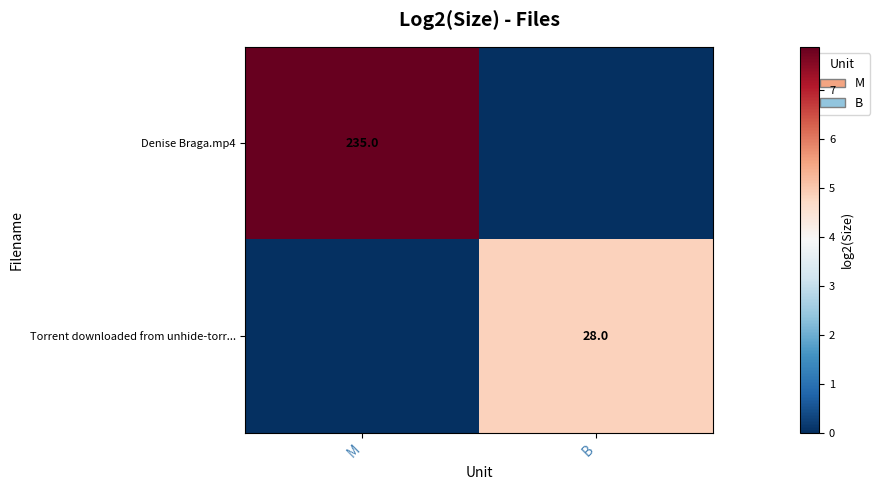

Is the value of Torrent downloaded from unhide-torr... at B greater than the value of Denise Braga.mp4 at M?

No